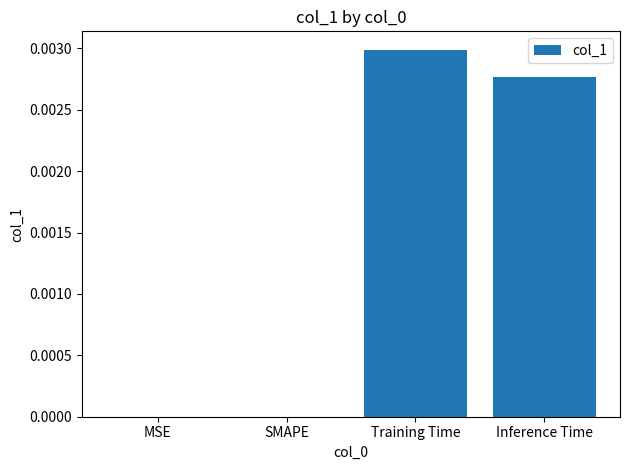

At which category does the chart reach its peak across all series?

Training Time